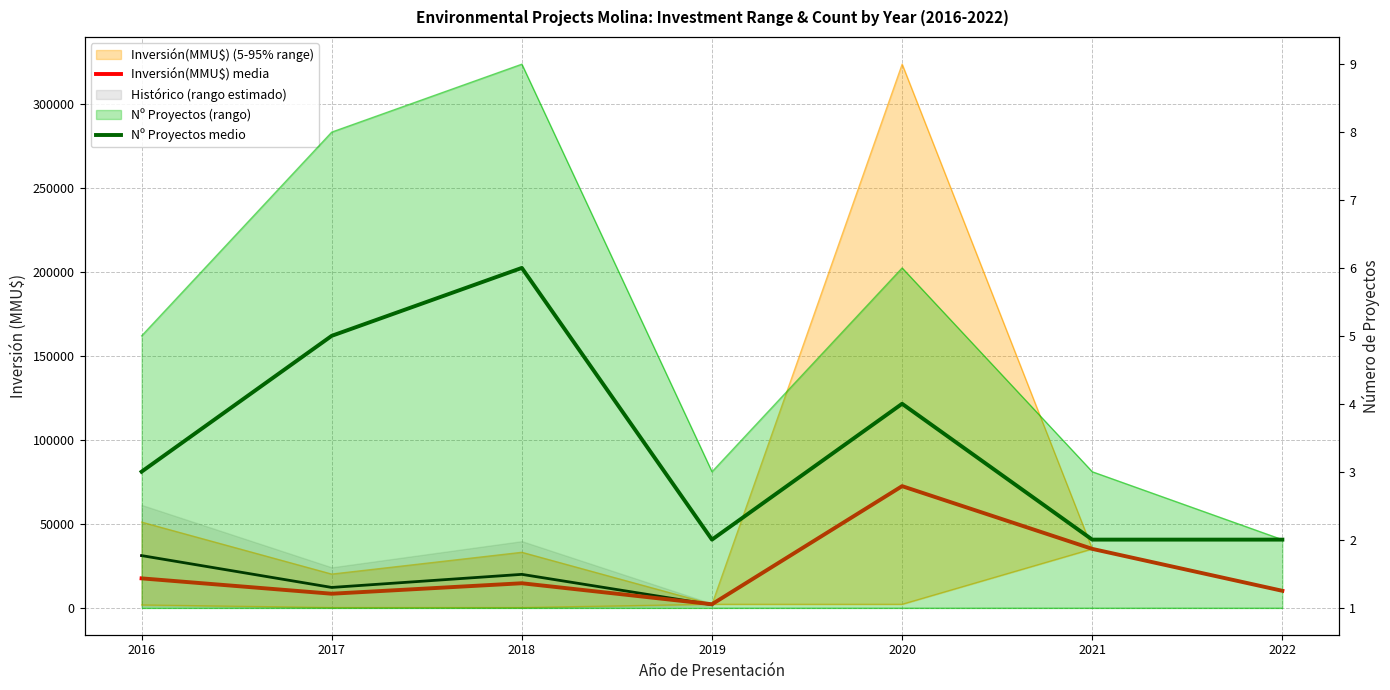

How many interior local valleys does the Inversión(MMU$) media series have?

2